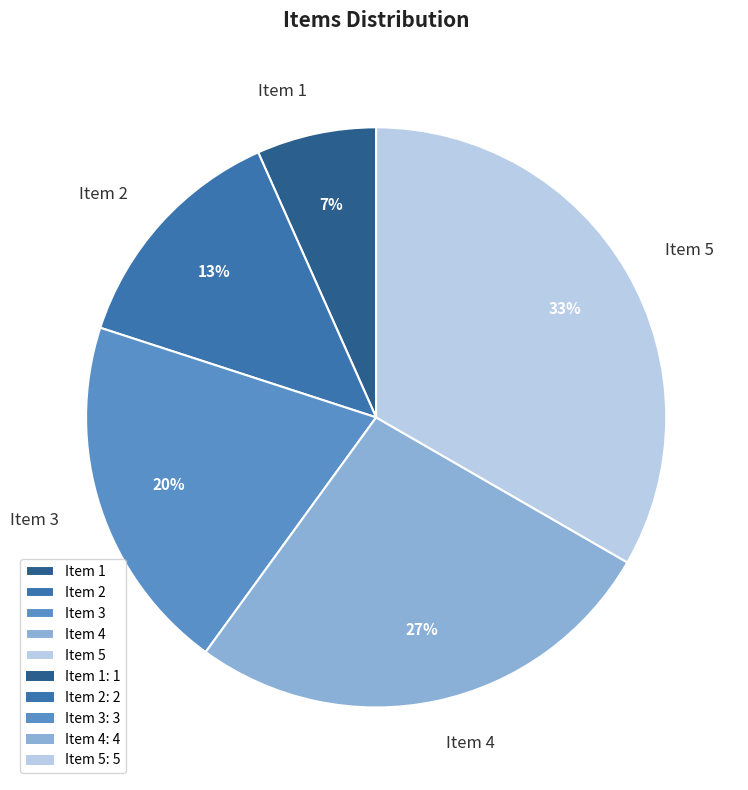

Is it true that Item 4 is 27% of the pie?

True